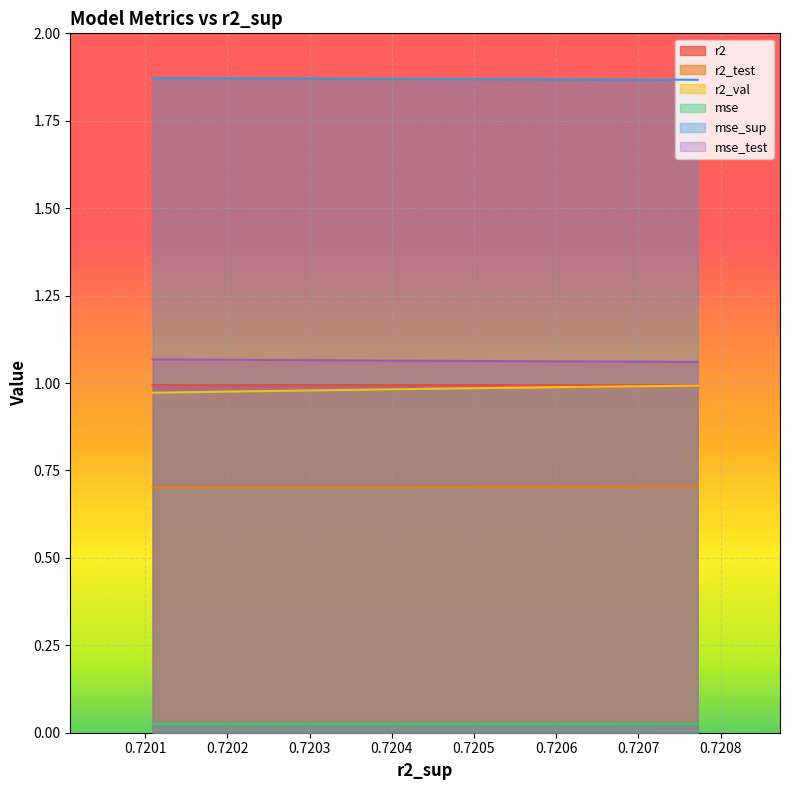

Count the number of categories in the chart.

10